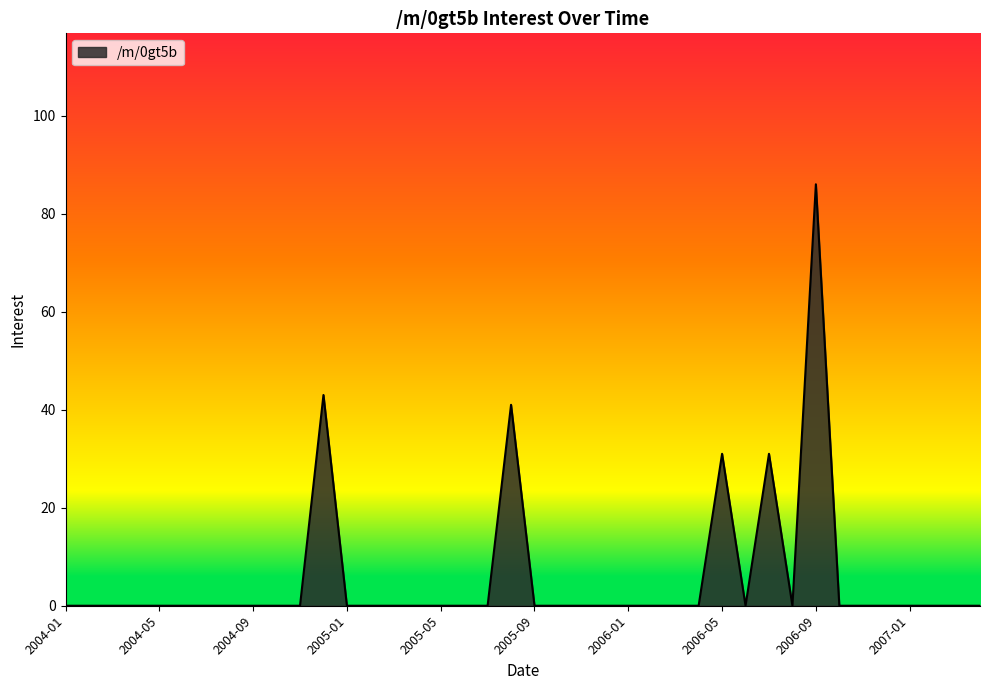

What is the average value?

6